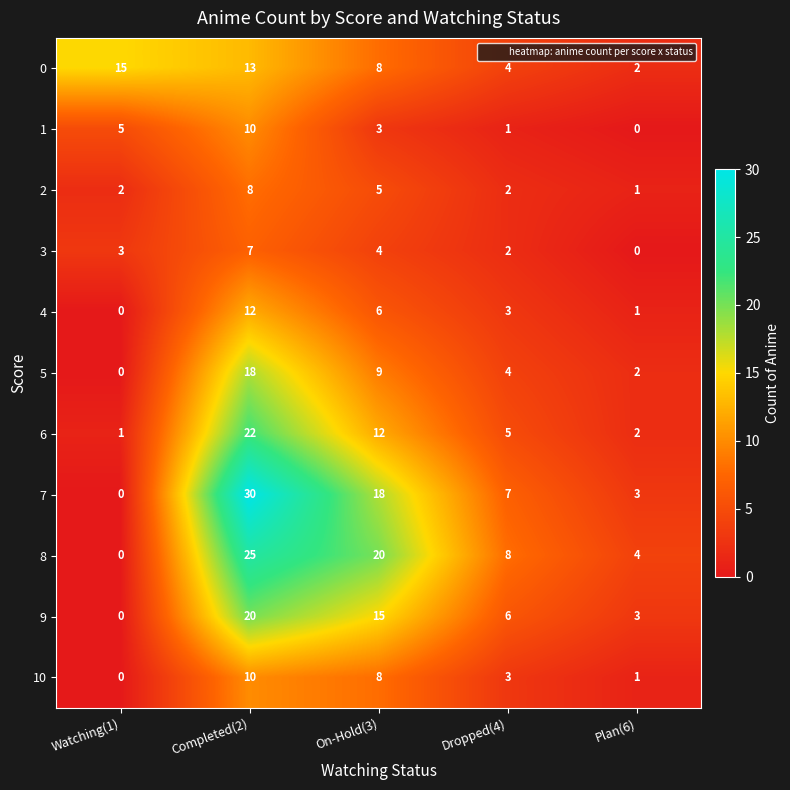

How many series are shown in this chart?

11